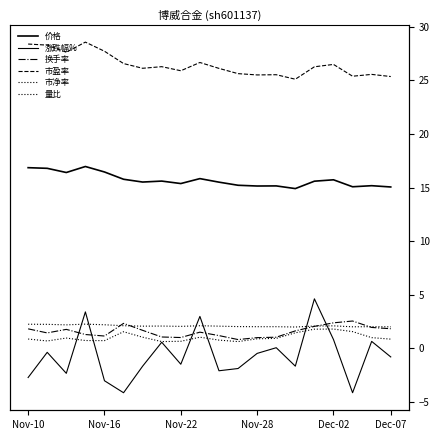

What is the sum of all 价格 values?

314.2